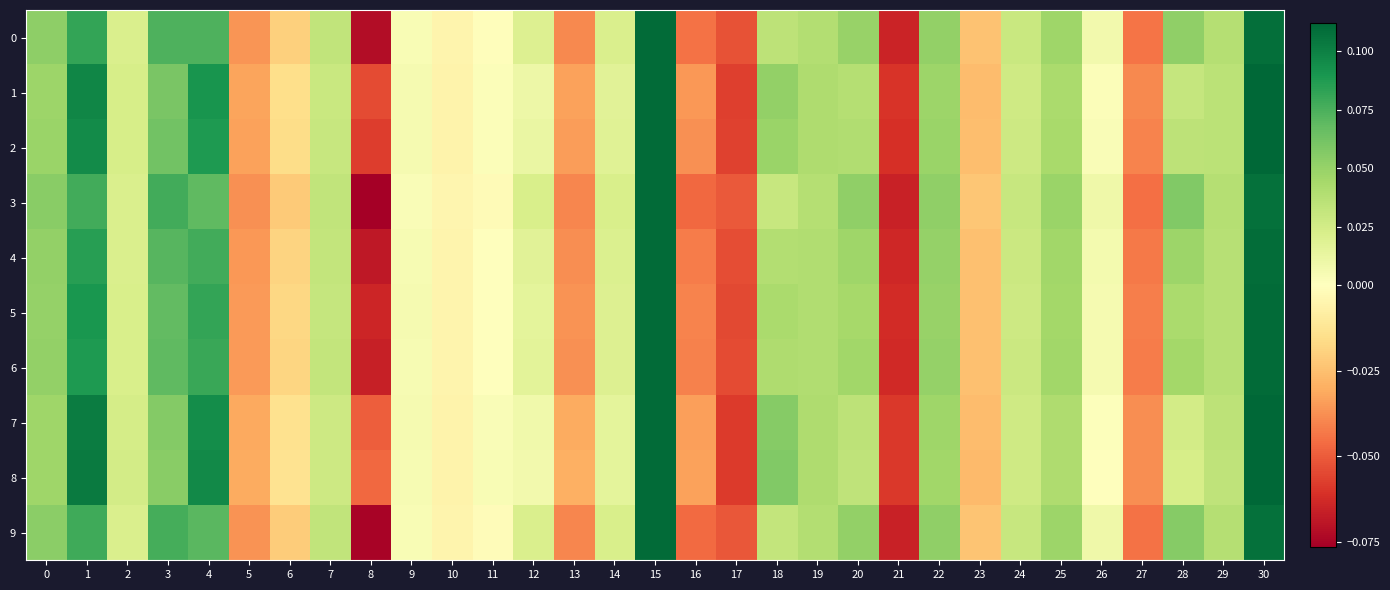

Between 6 and 27, which is larger?

6